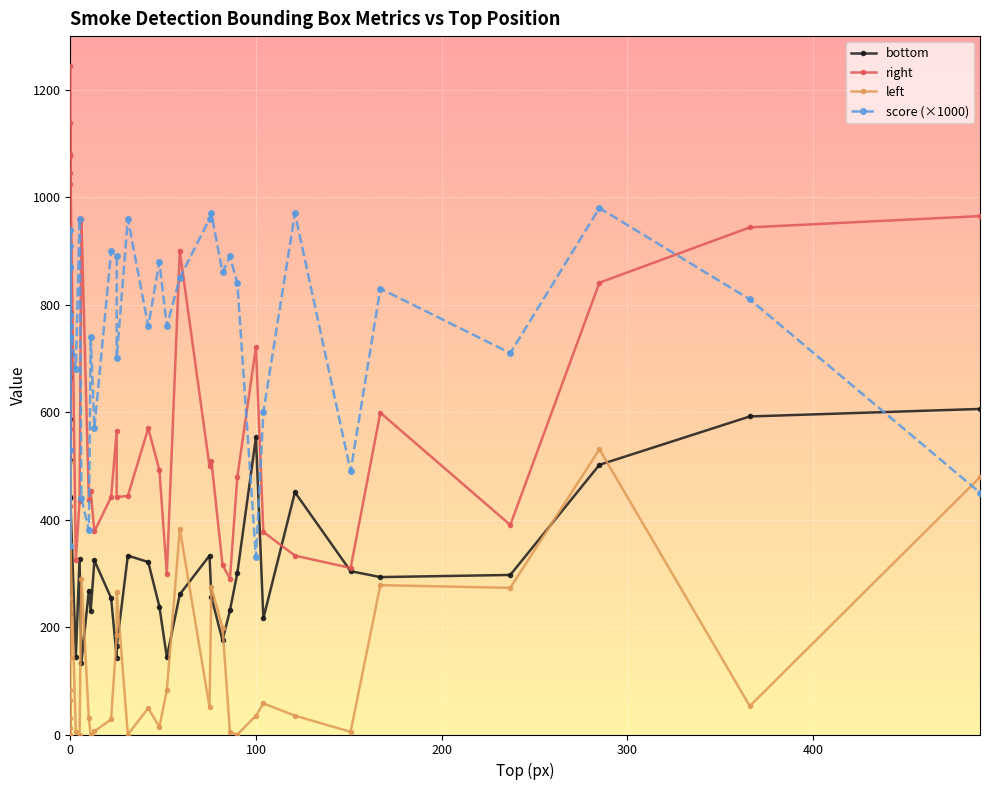

At how many categories does at least one series exceed 659?

34